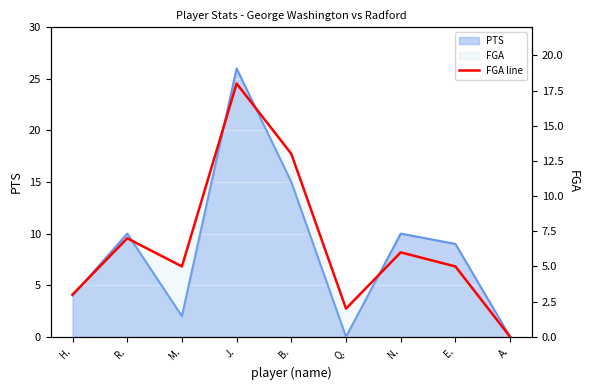

How many interior local valleys (lower than both neighbors) does the data have?

2